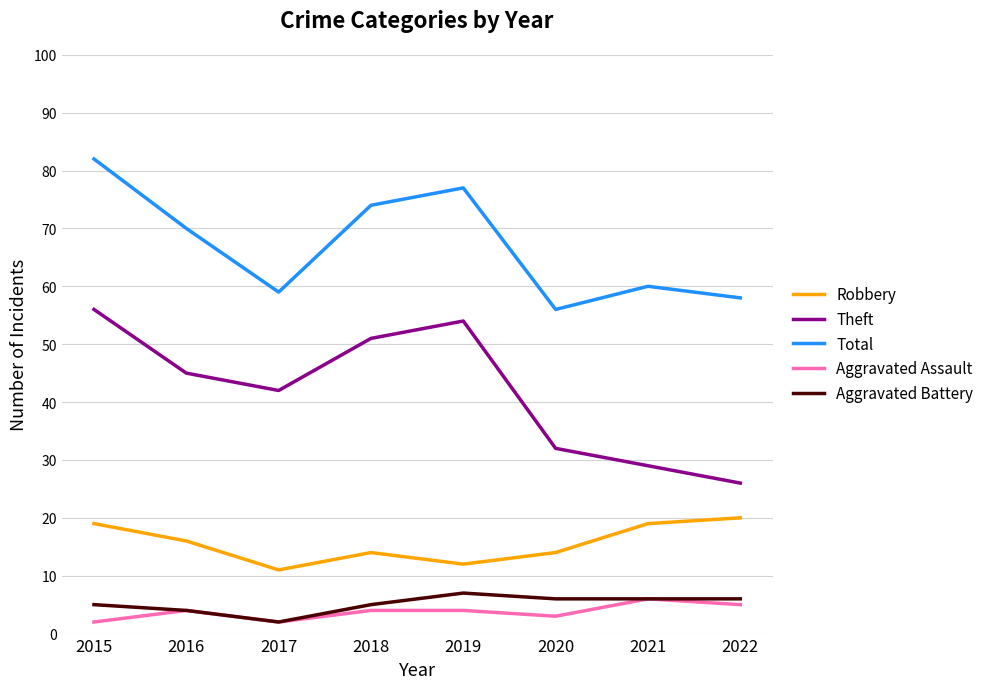

How many interior local valleys does the Aggravated Assault series have?

2